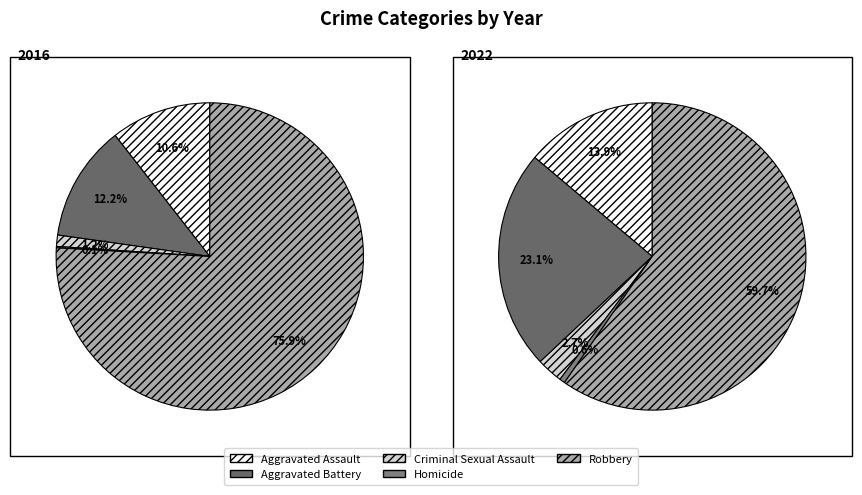

To the nearest percent, what is the average slice percentage?

20%